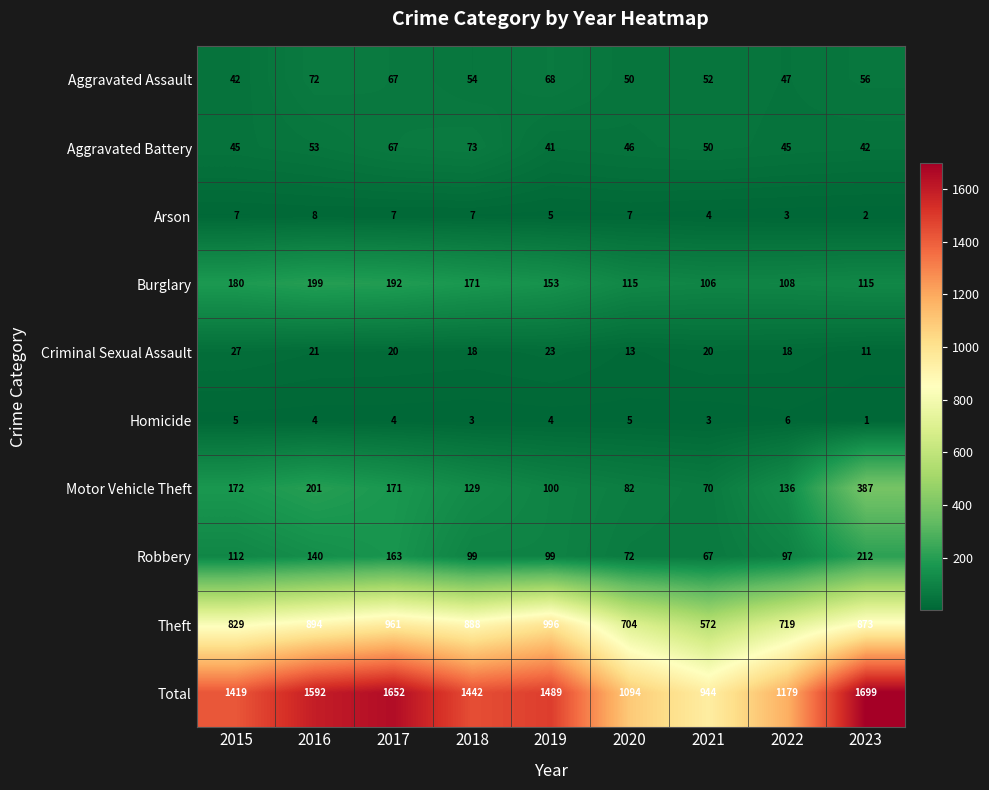

Which series has the widest spread of values?

Total